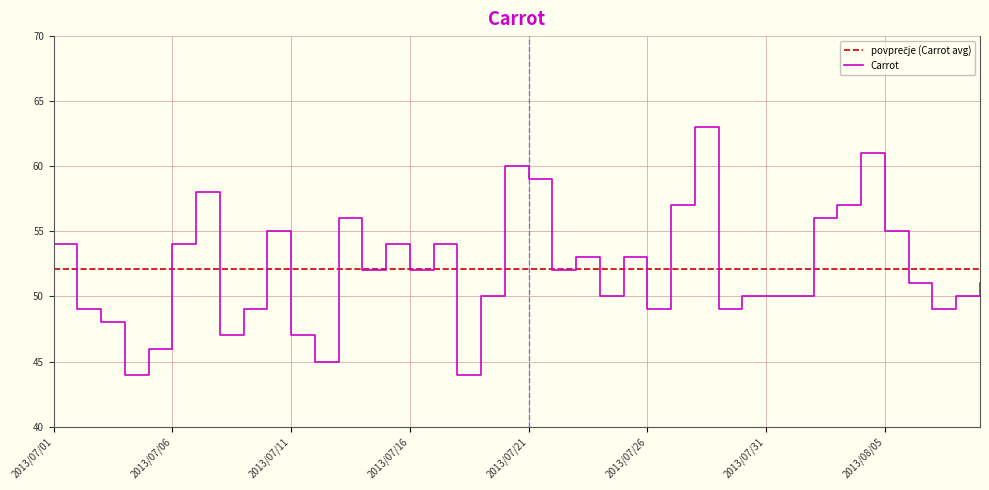

Which category has the highest value across all series?

2013/07/28